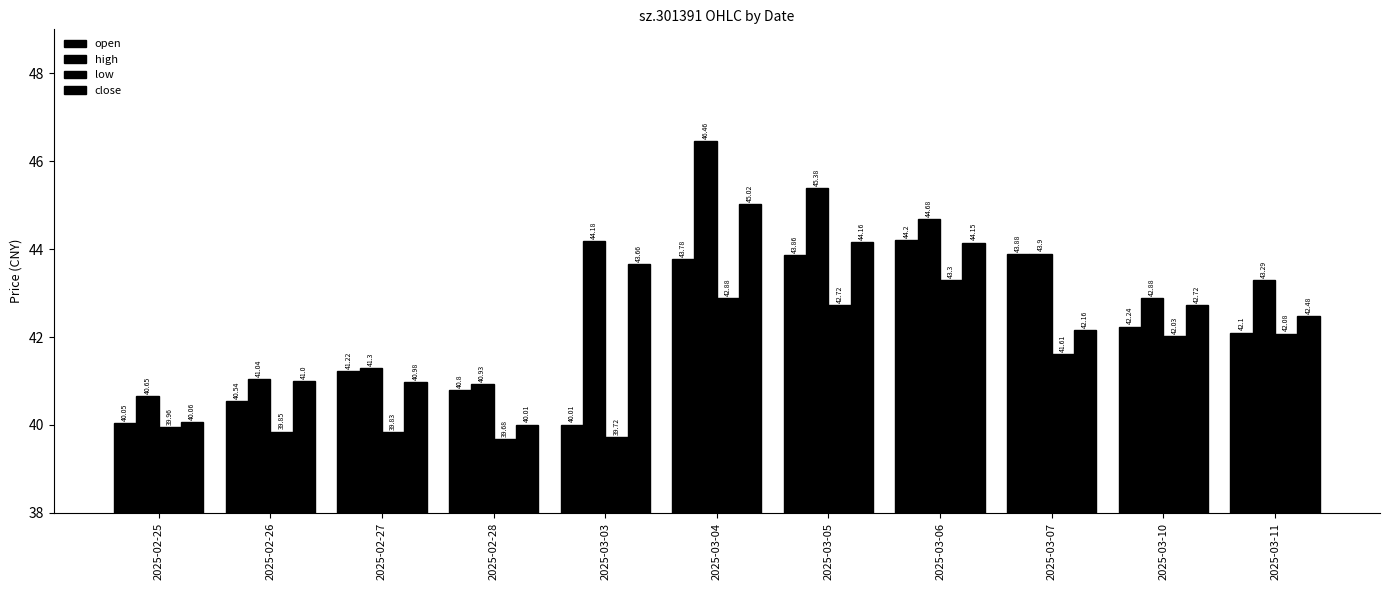

Is it true that low equals 18.7 at 2025-03-07?

False